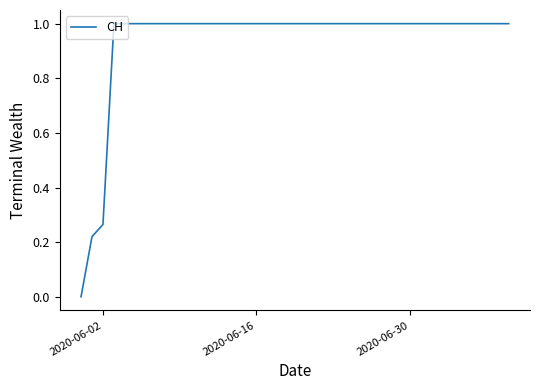

What is the greatest value displayed?

1.0